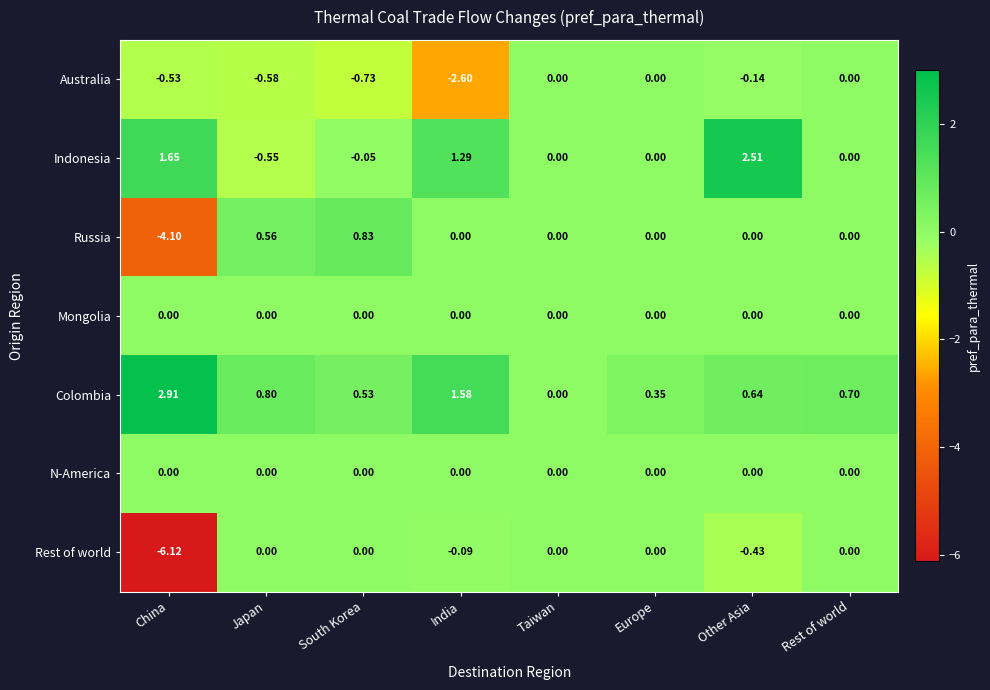

Which label corresponds to the largest value in the chart?

China